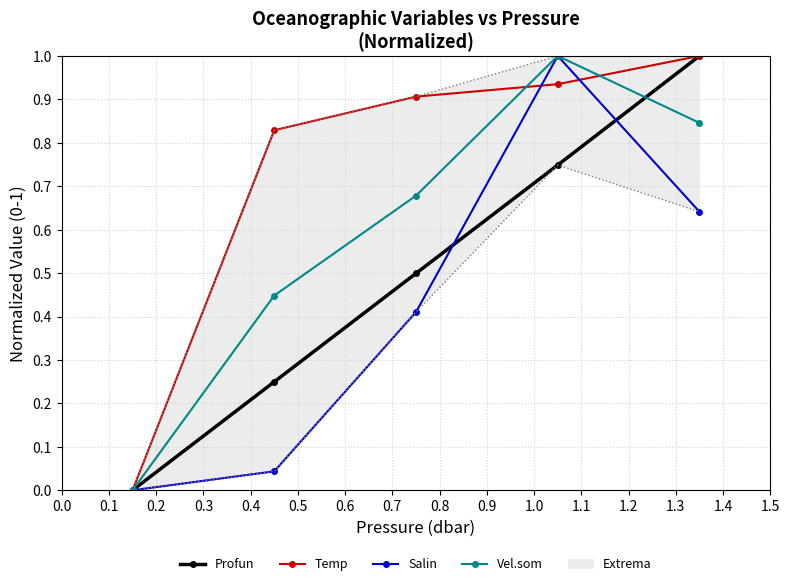

Reading left to right, list all the values displayed in this chart.

Profun: 0.0	0.2	0.5	0.7	1.0
Temp: 0.0	0.8	0.9	0.9	1.0
Salin: 0.0	0.0	0.4	1.0	0.6
Vel.som: 0.0	0.4	0.7	1.0	0.8